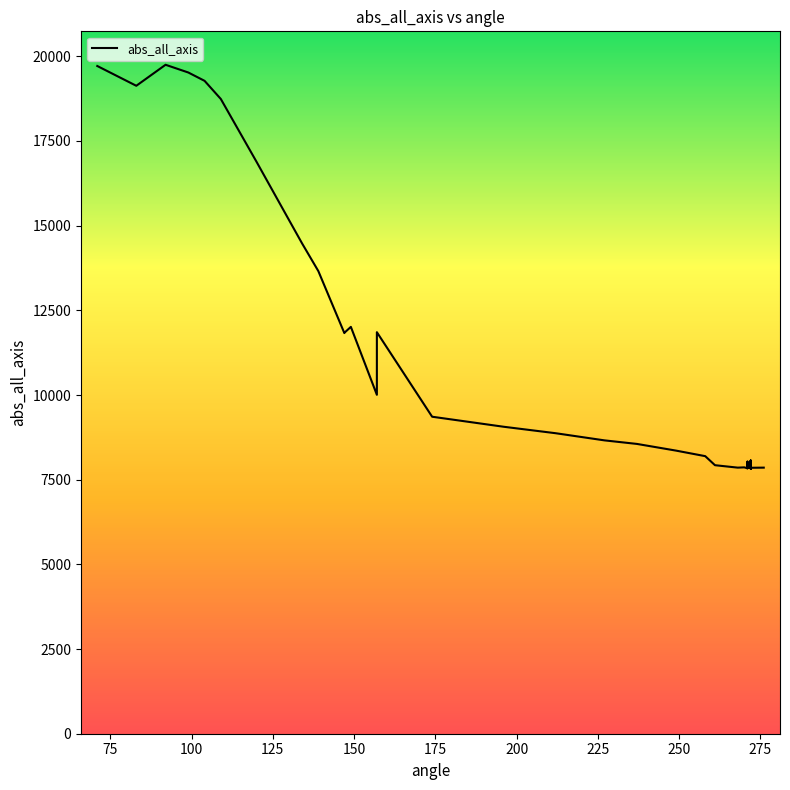

The value at 29 is 10544. True or false?

False